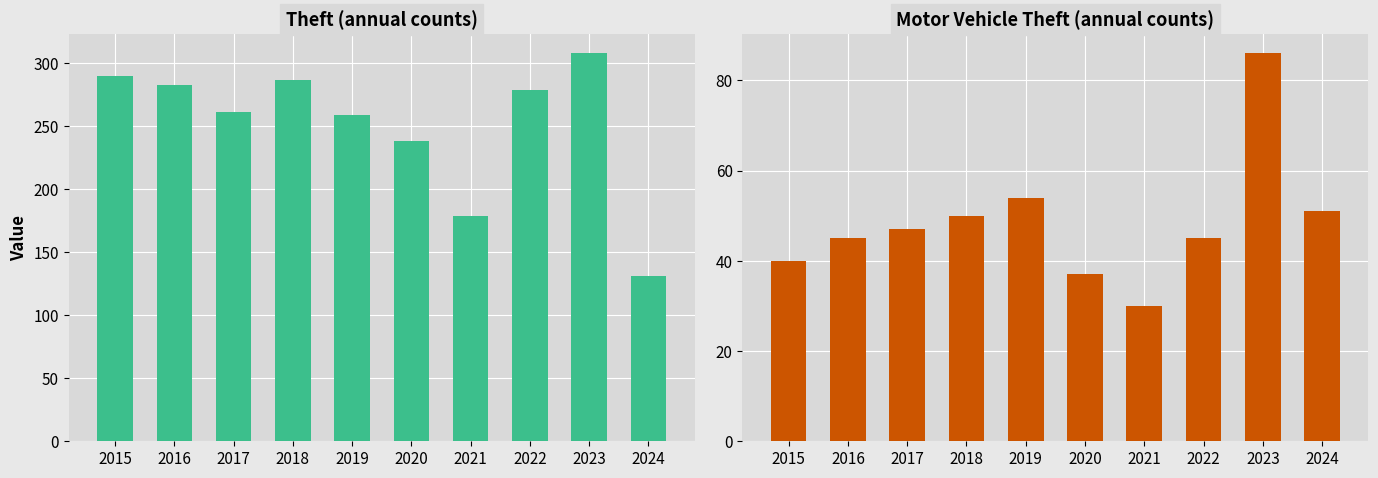

Reading left to right, transcribe all the data shown in this chart.

Theft: 290	283	261	287	259	238	179	279	308	131
Motor Vehicle Theft: 40	45	47	50	54	37	30	45	86	51